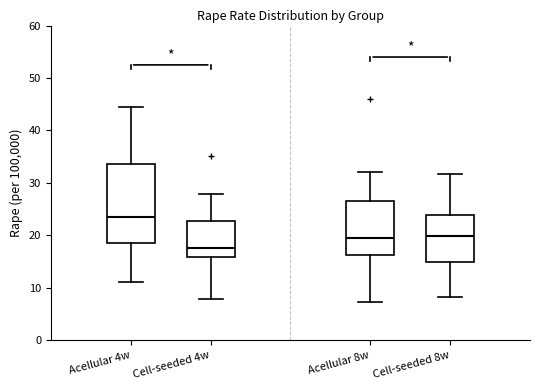

Reading left to right, read every box against the y-axis: the position of its median line, the range the box covers, and the ends of its whiskers. The values are not printed on the chart, so give them approximately, as read against the axis.

Acellular 4w: median 24, box 19 to 34, whiskers 11 to 45
Cell-seeded 4w: median 18, box 16 to 23, whiskers 8 to 28
Acellular 8w: median 19, box 16 to 27, whiskers 7 to 32
Cell-seeded 8w: median 20, box 15 to 24, whiskers 8 to 32